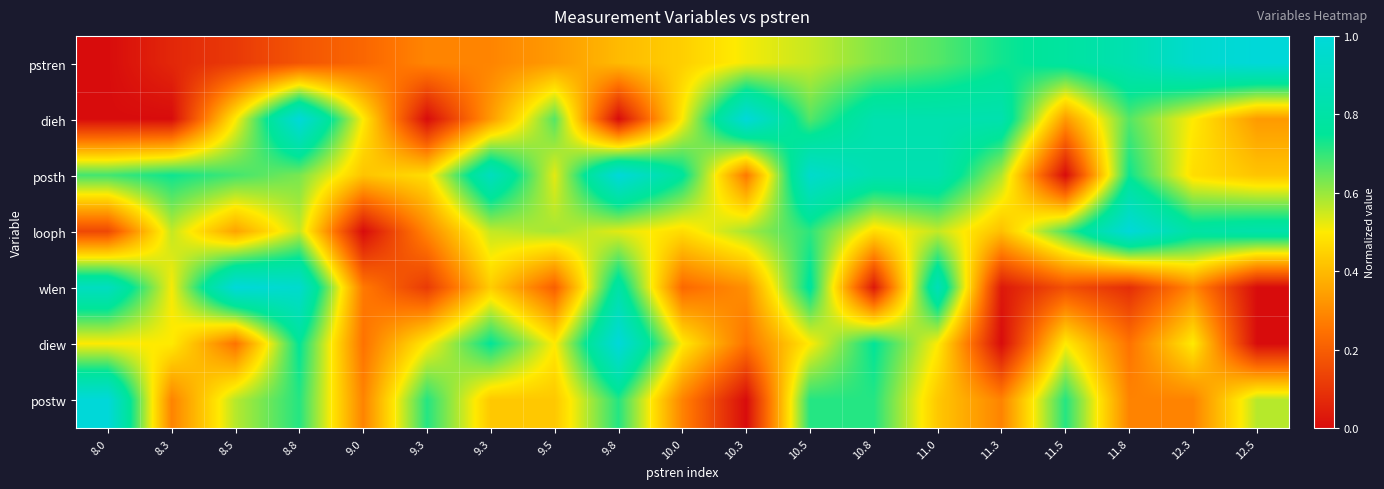

What is the difference between the highest and lowest values at 8.8?

0.8